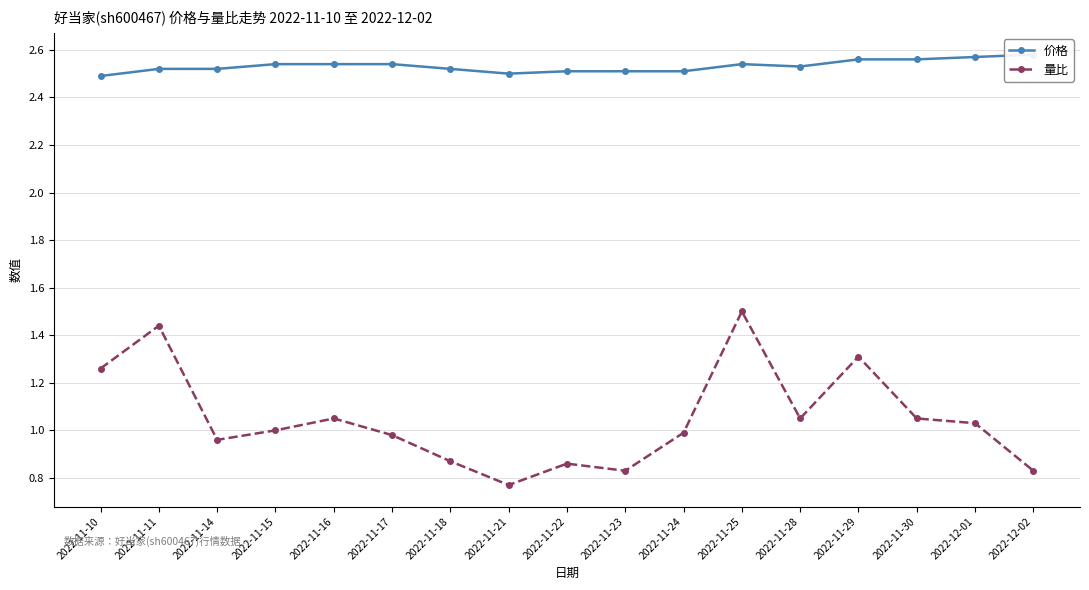

Where is the first local minimum for 量比?

2022-11-14